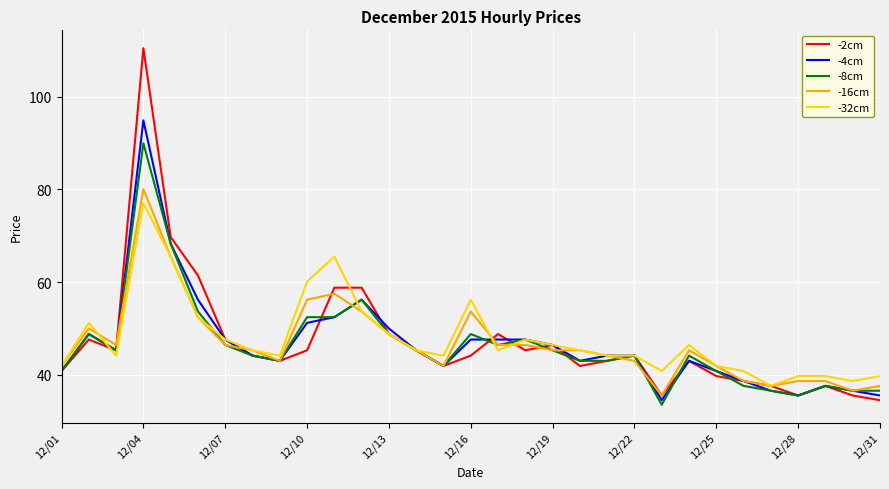

Which series has the largest range (max minus min)?

-2cm